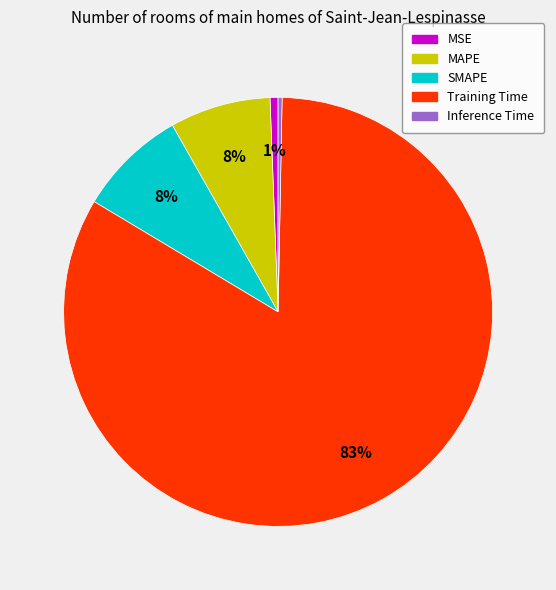

Count the number of slices in the pie.

5